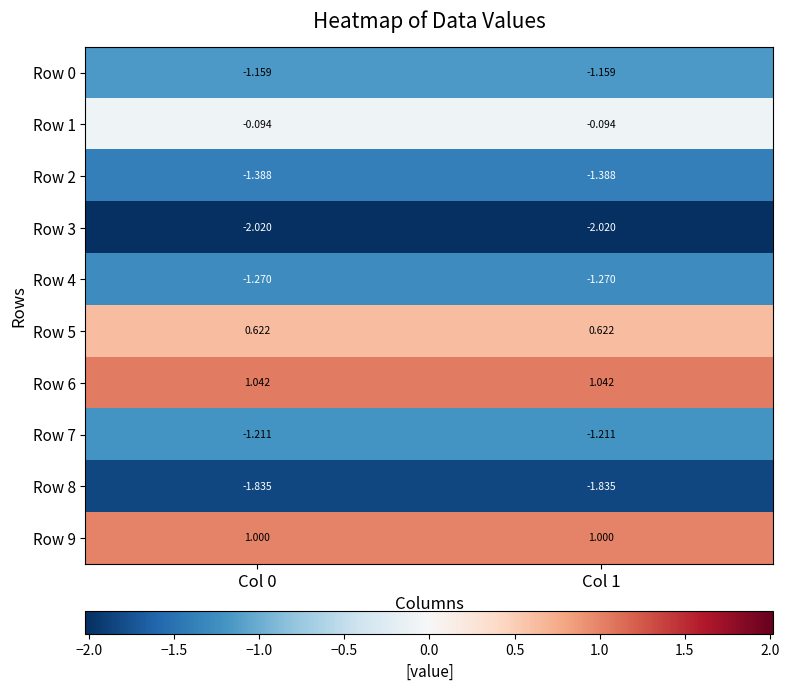

Count the number of categories in the chart.

2